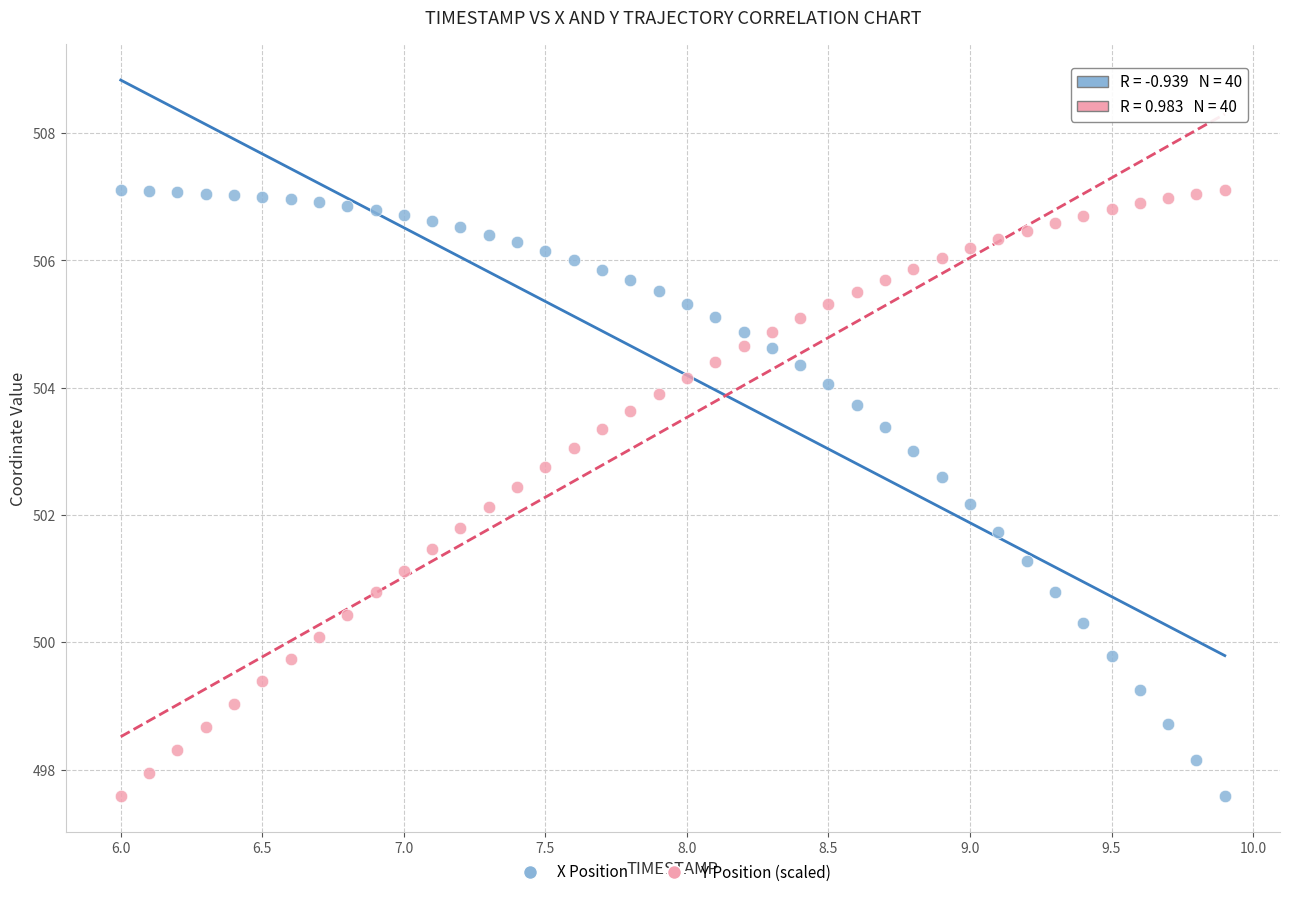

What is the X range (max minus min) for the scatter plot?

3.9